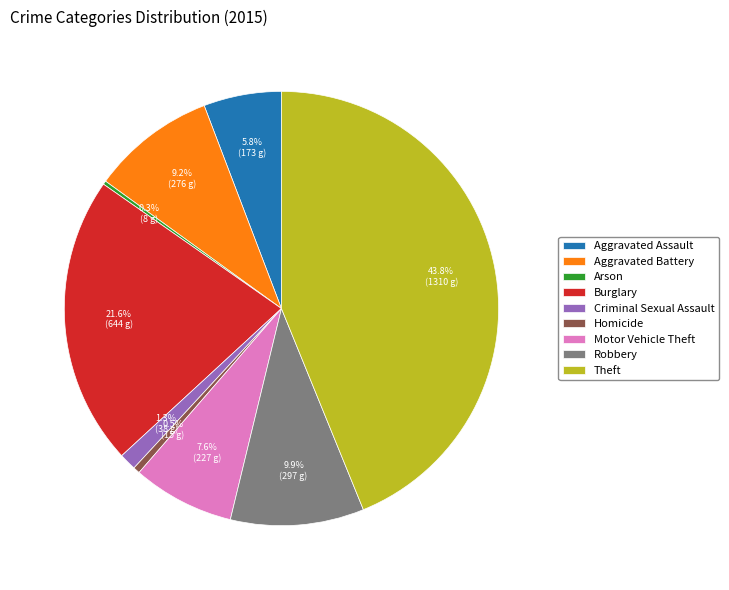

True or false: Burglary accounts for 13% of the total.

False